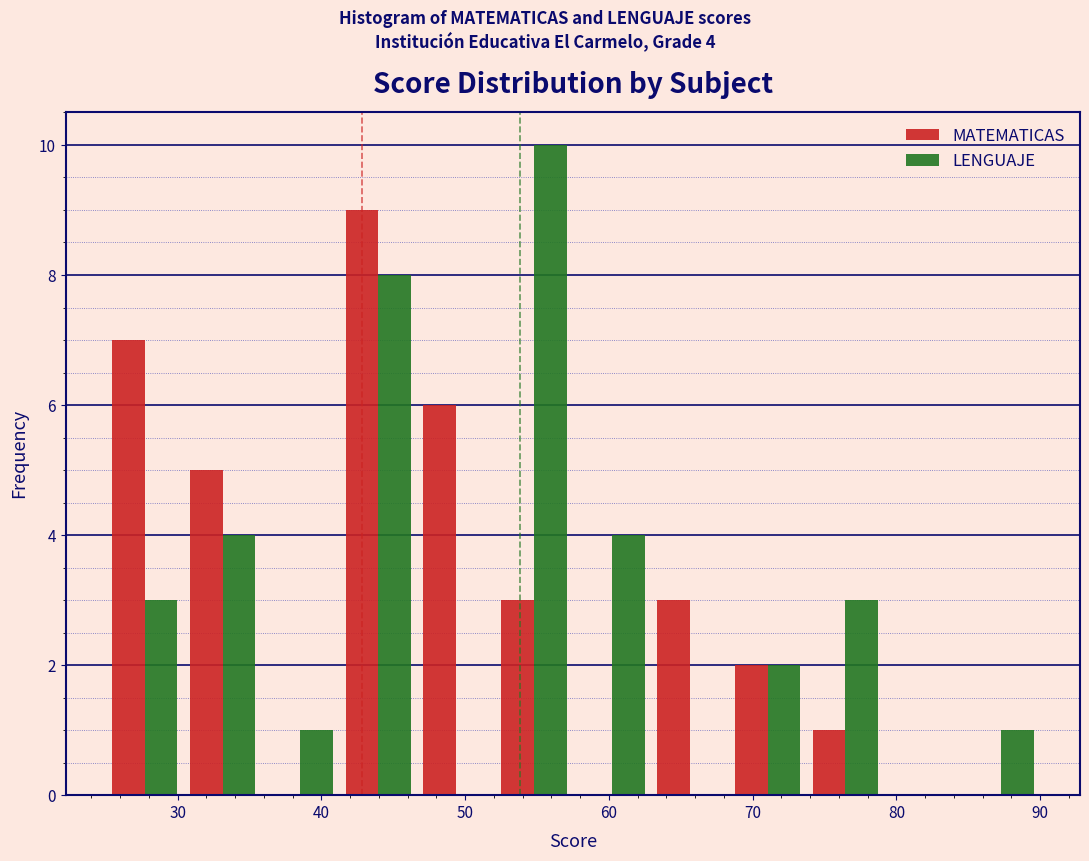

In the LENGUAJE series, which range on the x-axis has the tallest bar?

52 to 58